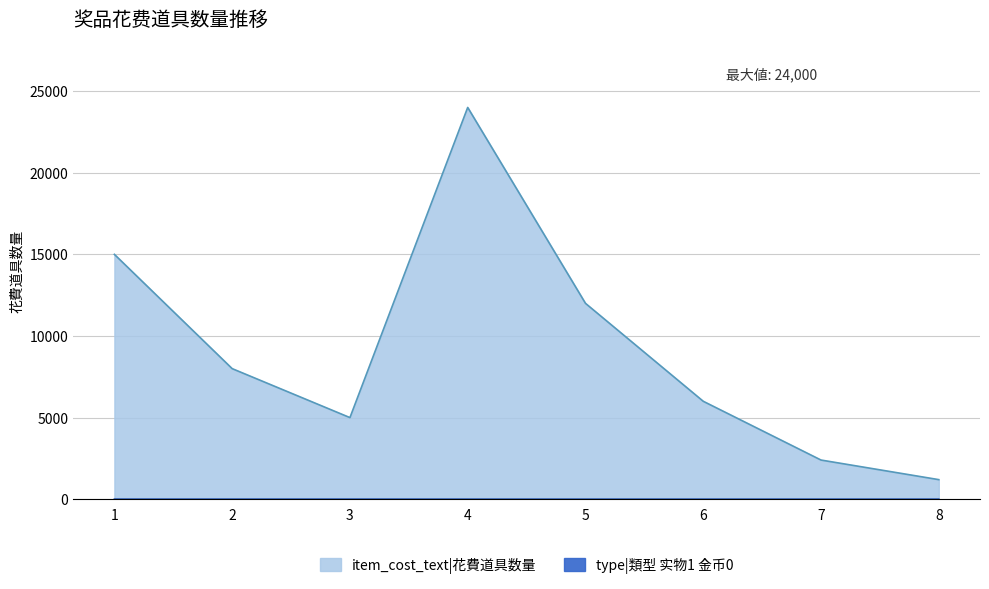

Reading left to right, extract all data points from this chart.

item_cost: 15000	8000	5000	24000	12000	6000	2400	1200
type: 1	1	1	0	0	0	0	0